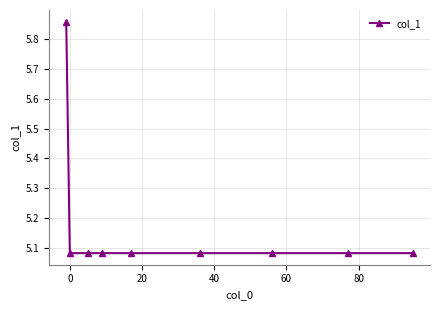

What is the difference between the maximum and minimum values?

0.8